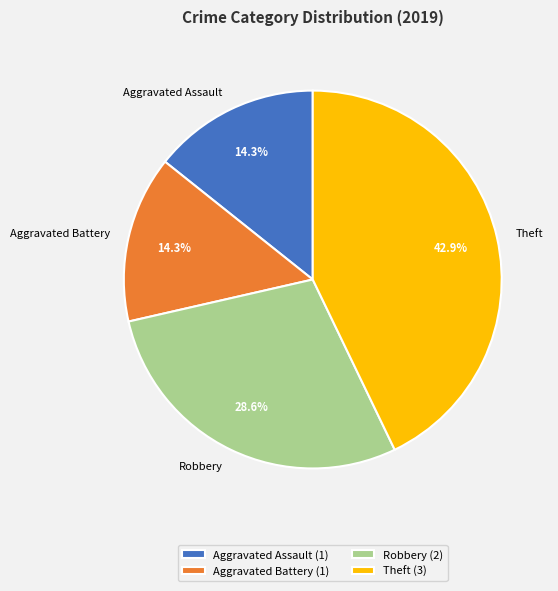

Combined, do Aggravated Battery and Aggravated Assault account for over 50%?

No